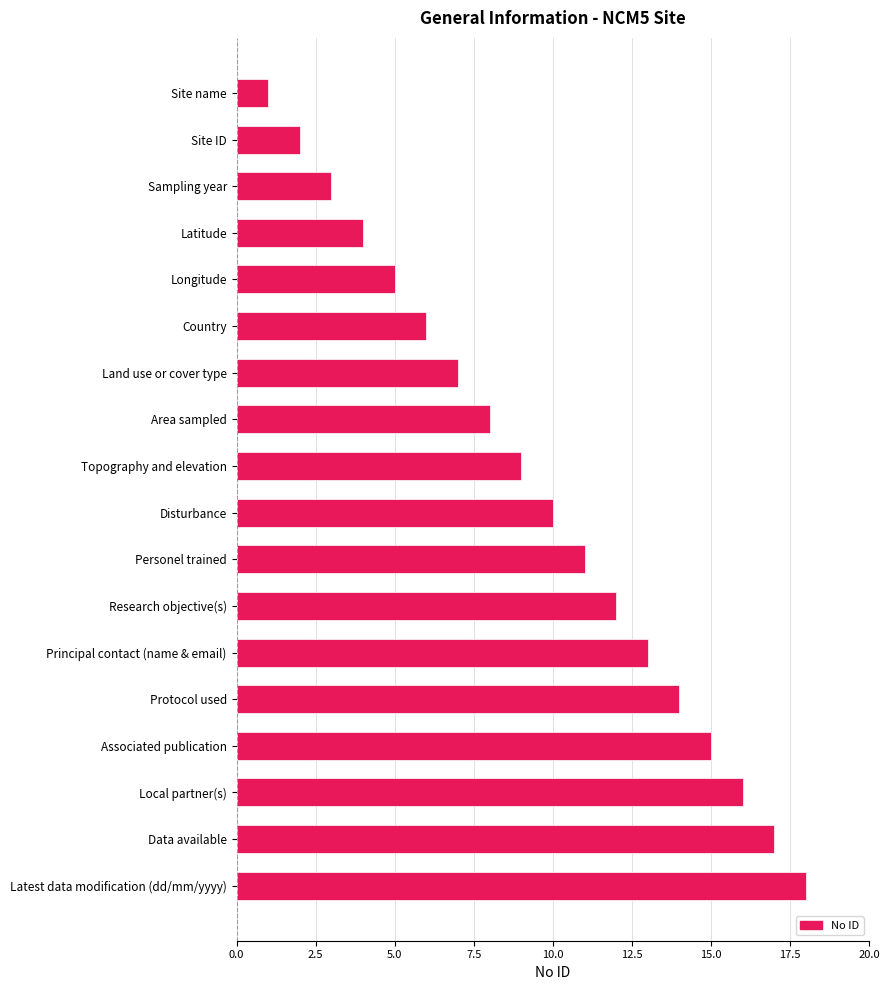

The chart shows a value of 14 at Protocol used. True or false?

True